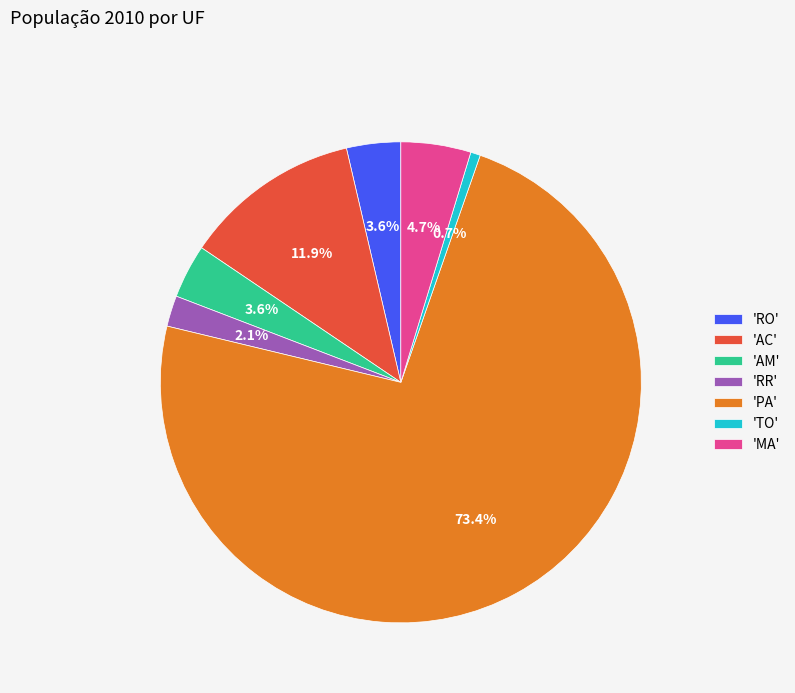

Which category has the biggest portion of the pie?

'PA'